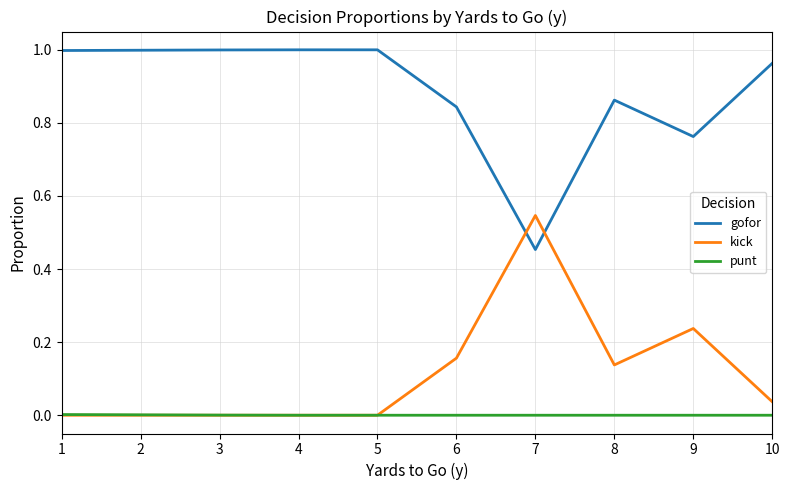

At which label does gofor reach its minimum?

7